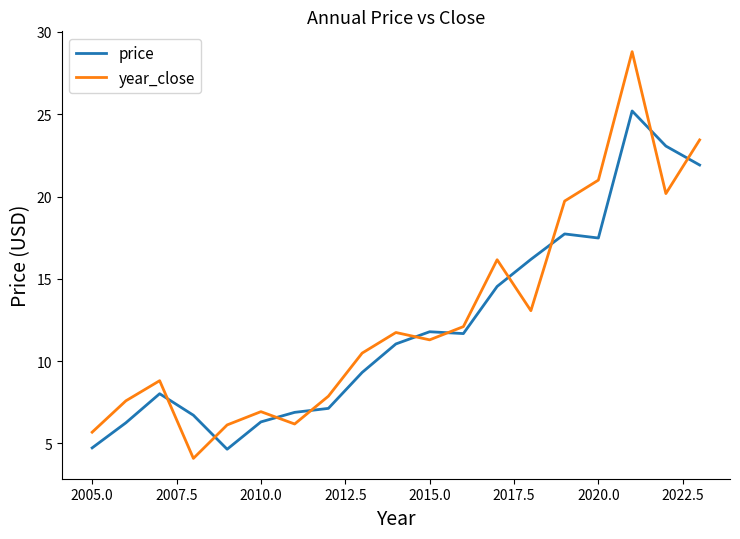

What is the difference between the maximum and minimum values in the year_close series?

24.7